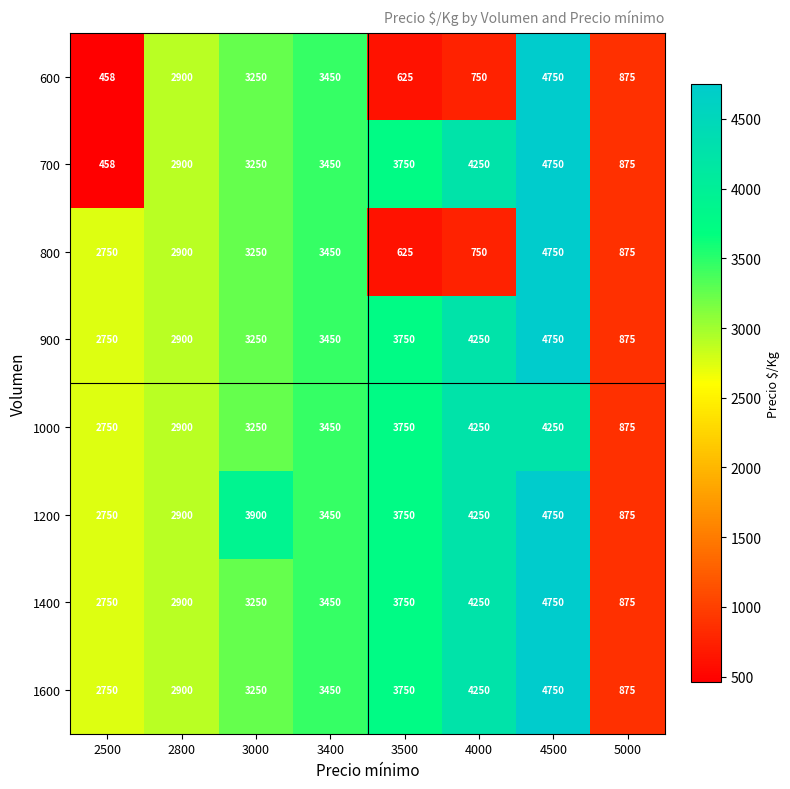

At how many categories does at least one series exceed 2856?

6